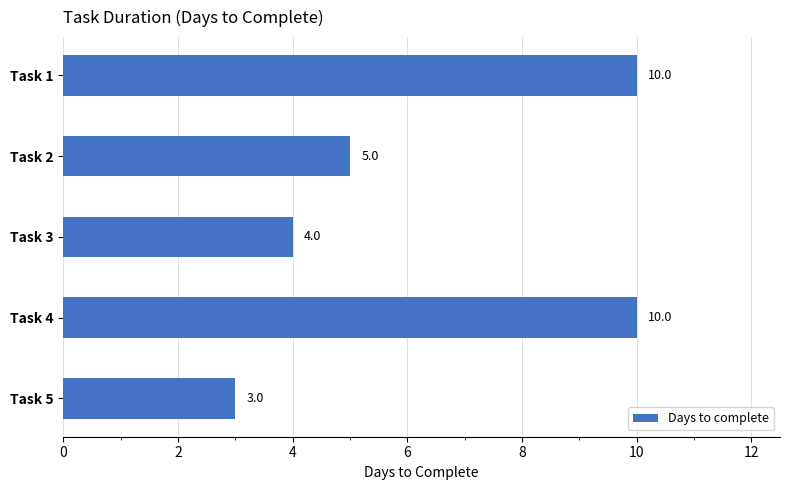

What is the change in value from Task 2 to Task 4?

+5